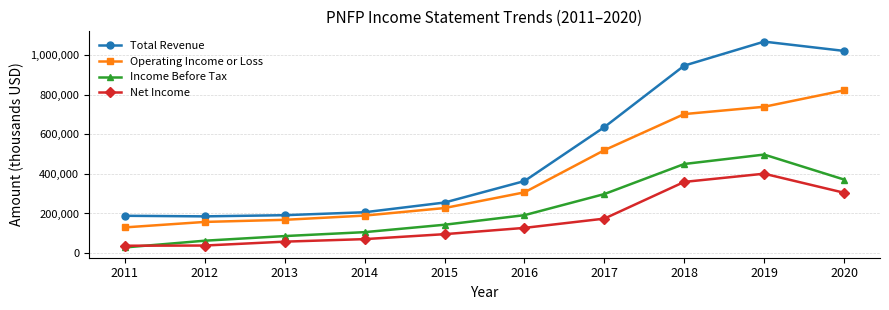

True or false: Income Before Tax and Operating Income or Loss cross at least once.

False